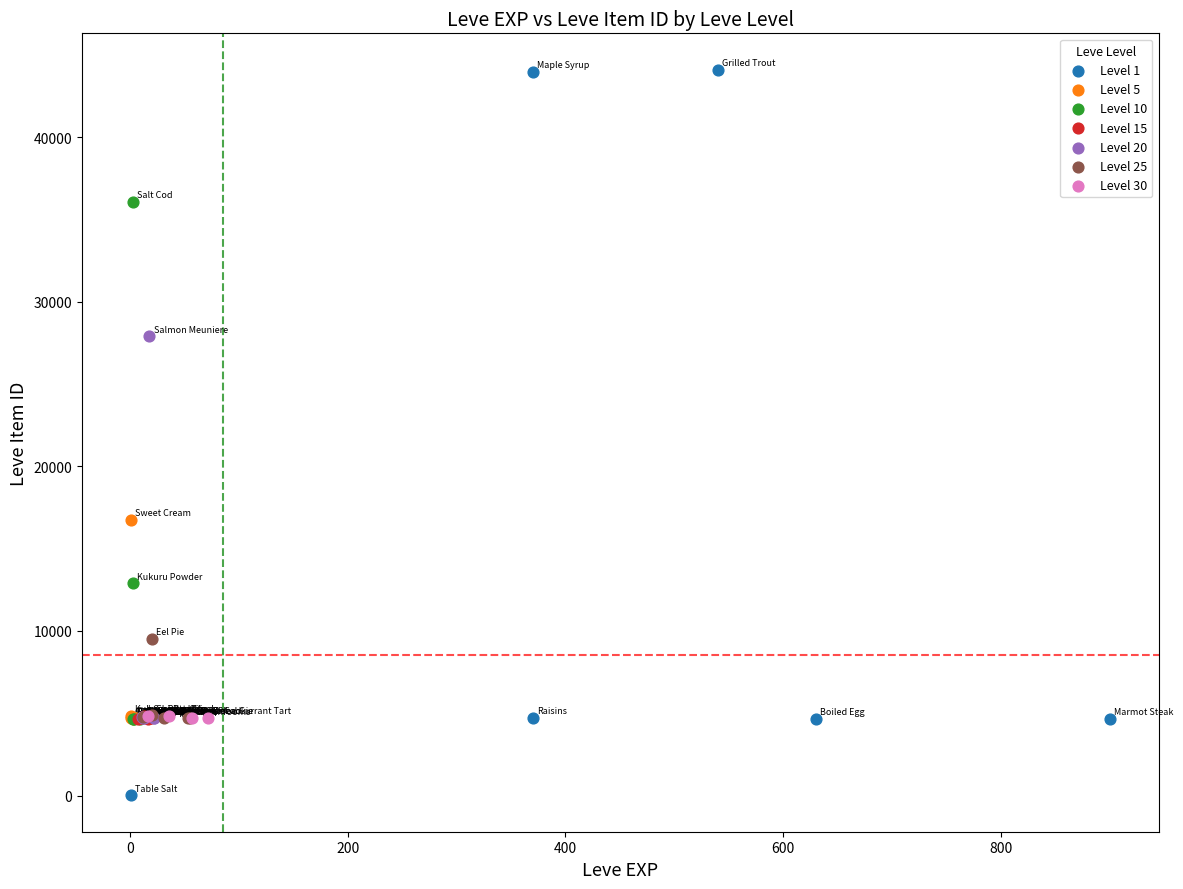

Which series reaches the maximum Y coordinate?

Level 1